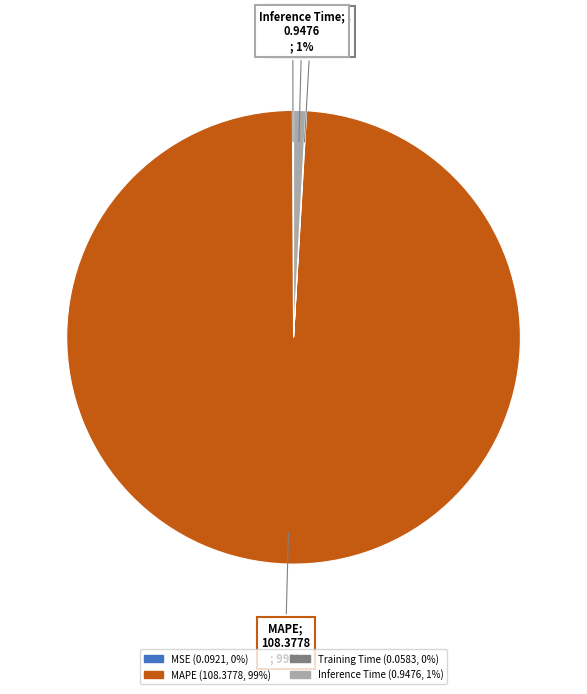

The Inference Time slice represents 1% of the pie. True or false?

True